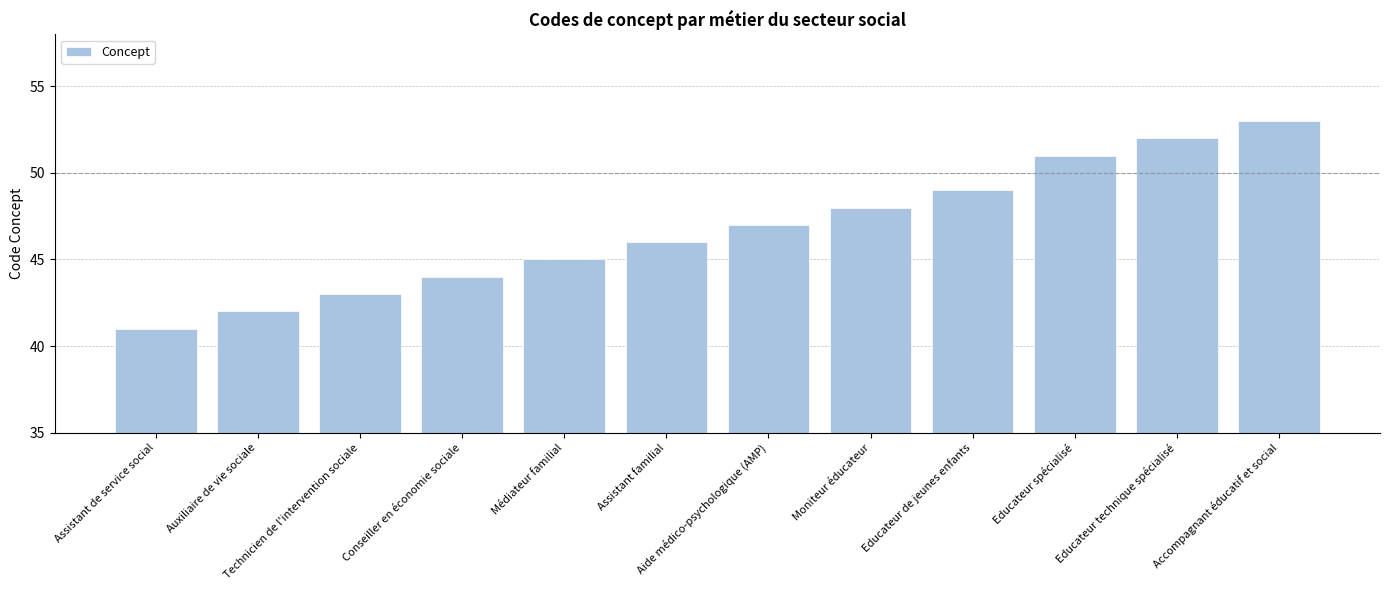

Between Accompagnant éducatif et social and Educateur technique spécialisé, which is larger?

Accompagnant éducatif et social